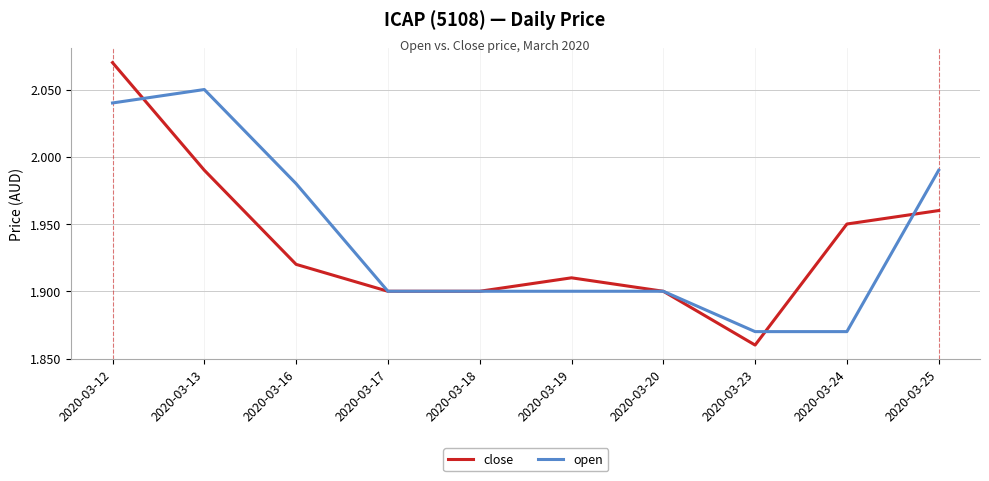

At how many categories does at least one series exceed 2?

2